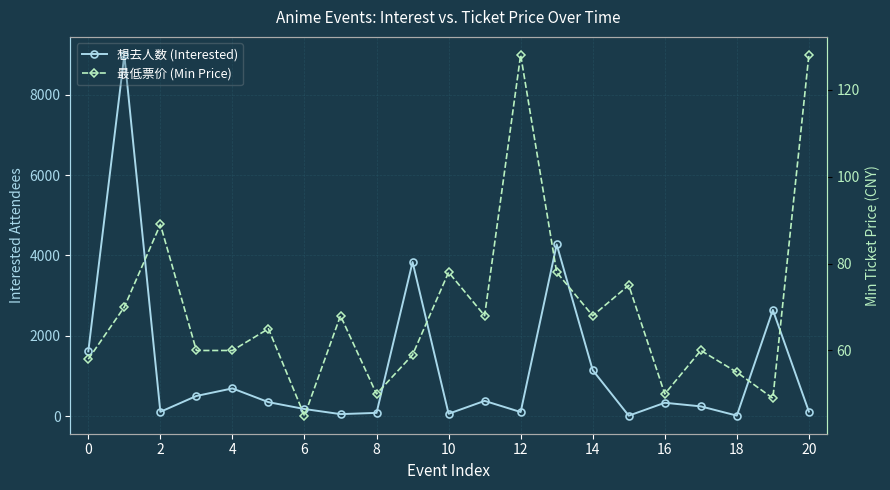

What is the minimum value for 想去人数 (Interested)?

9